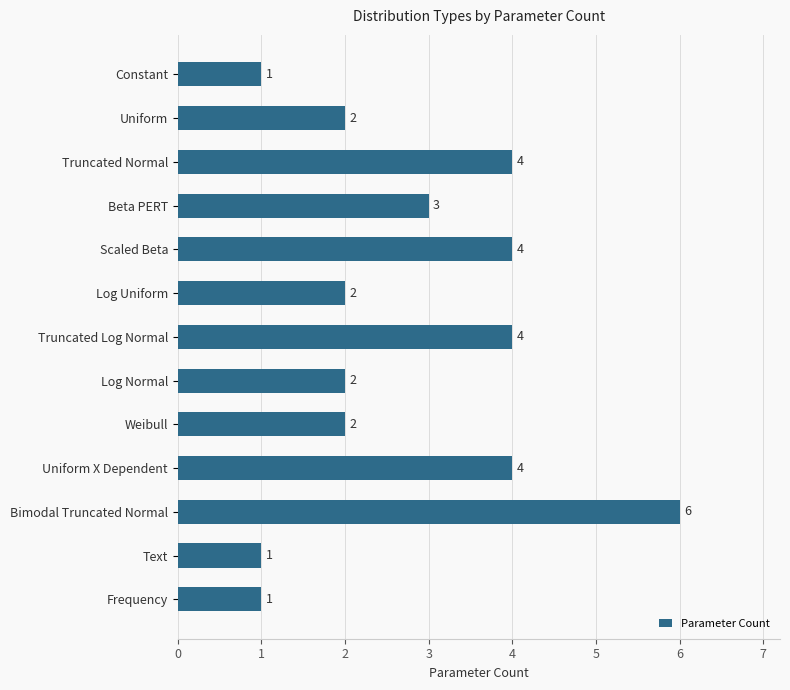

Are the bars grouped side by side (vs. stacked)?

No